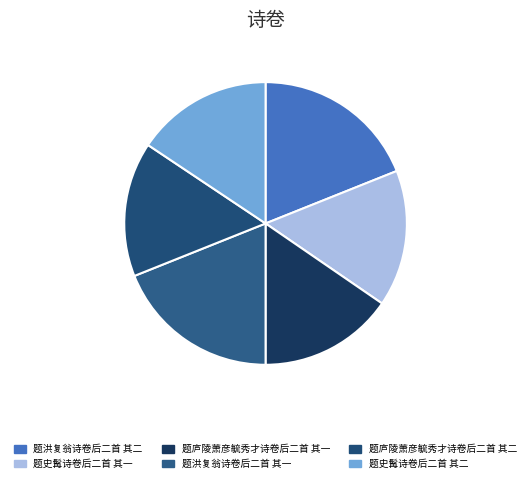

What is the largest slice in the pie chart?

题洪复翁诗卷后二首 其二